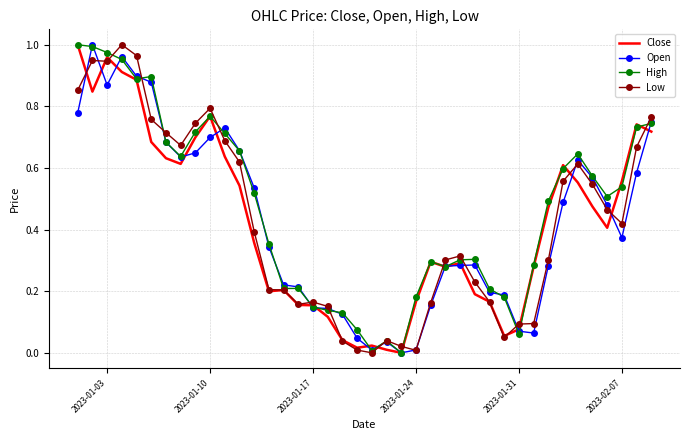

What are all the series names shown in the legend?

Close, Open, High, Low